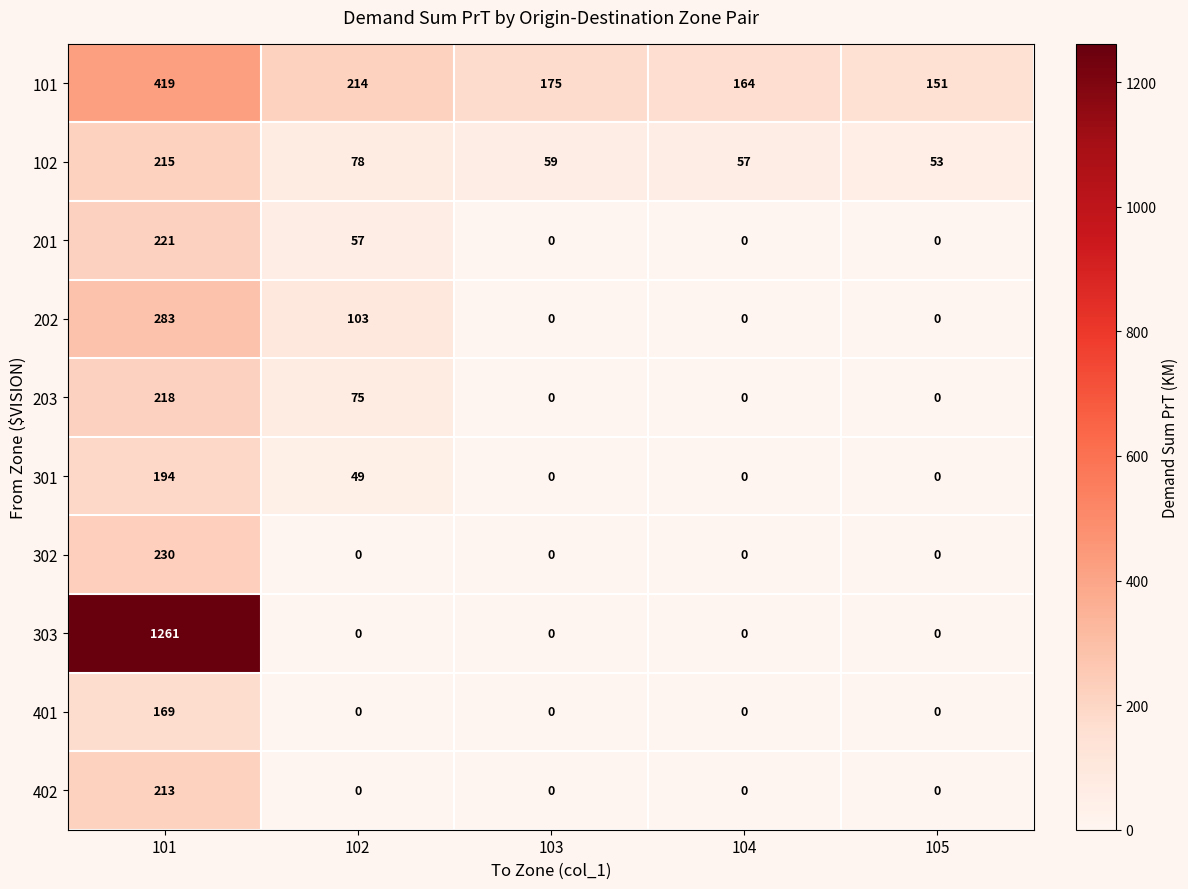

What is the total value across all series at 104?

221